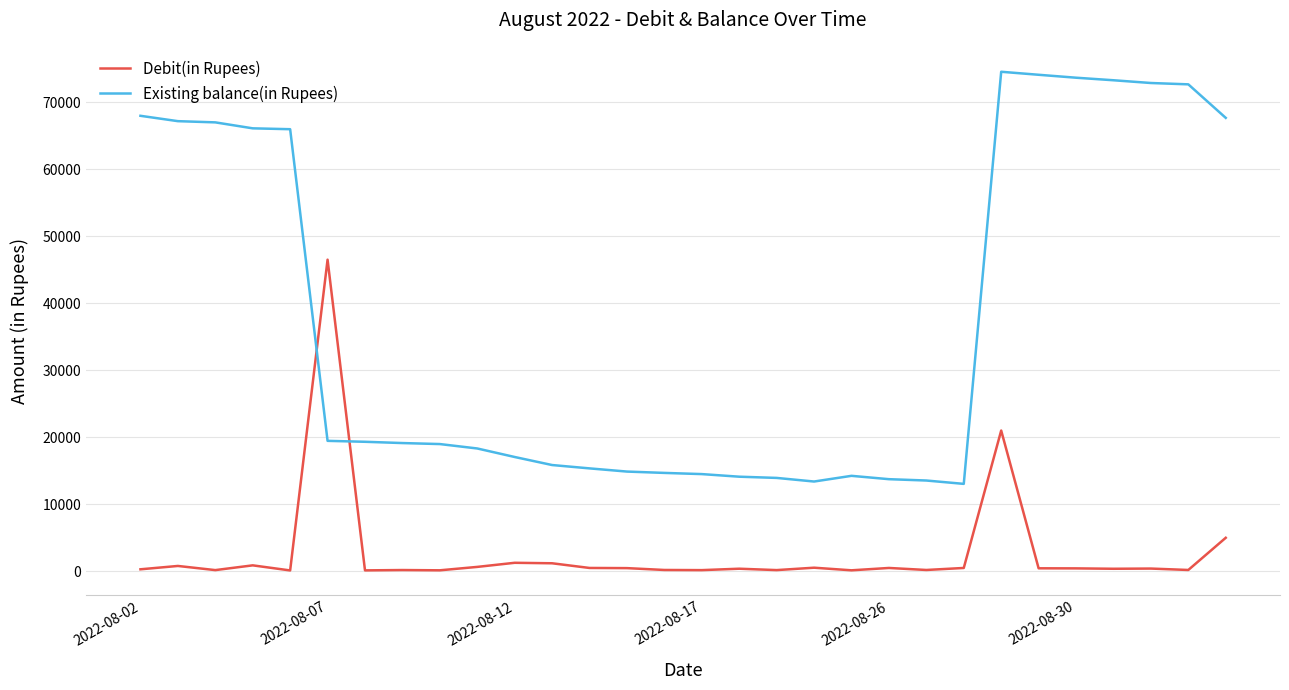

Which series has the largest range (max minus min)?

Existing balance(in Rupees)